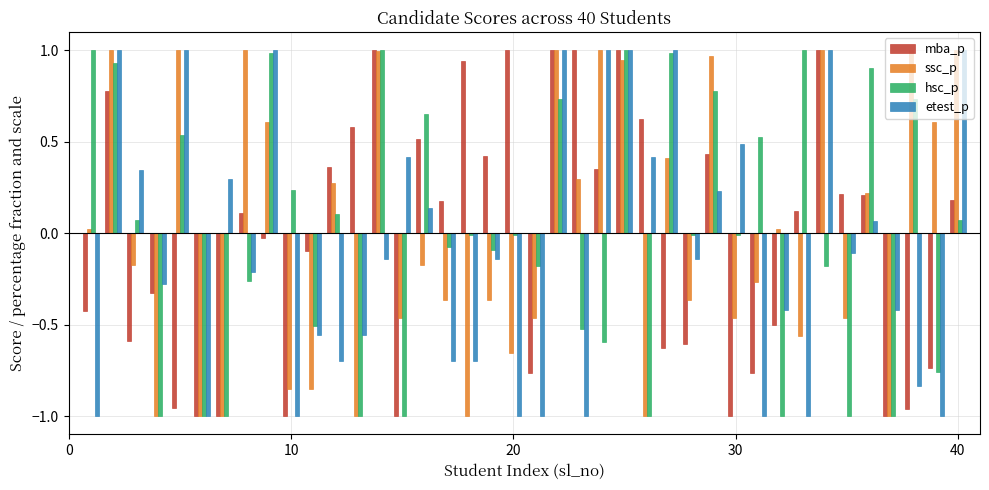

What is the difference between the maximum and minimum values in the mba_p series?

2.0